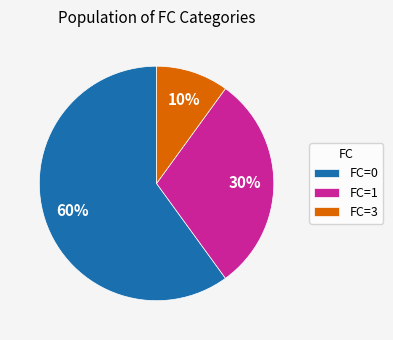

Combined, do FC=3 and FC=1 account for over 50%?

No